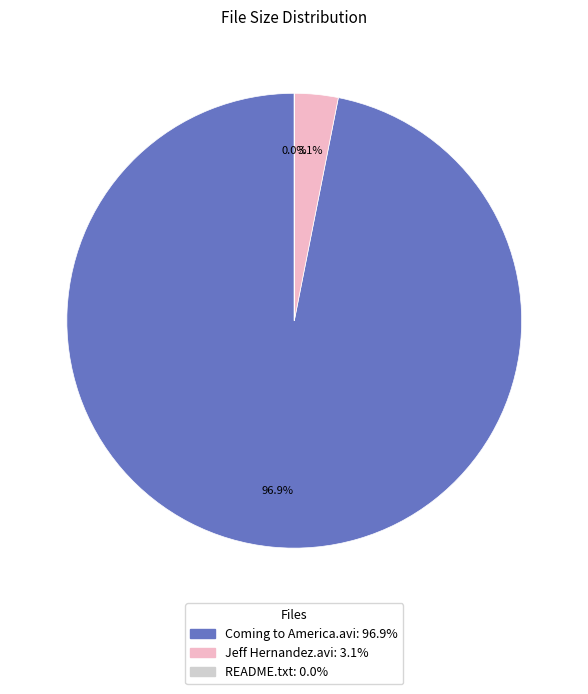

Which slice is the largest?

Coming to America.avi